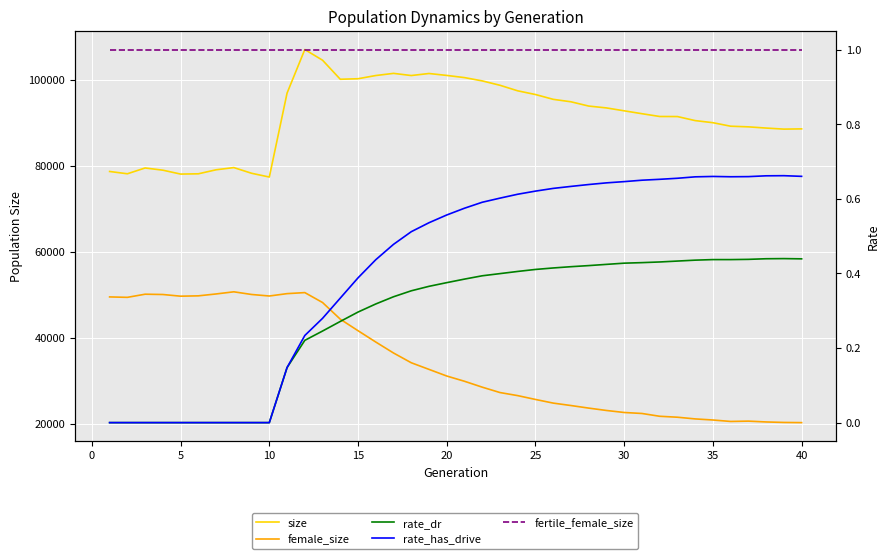

Which series has the largest range (max minus min)?

female_size